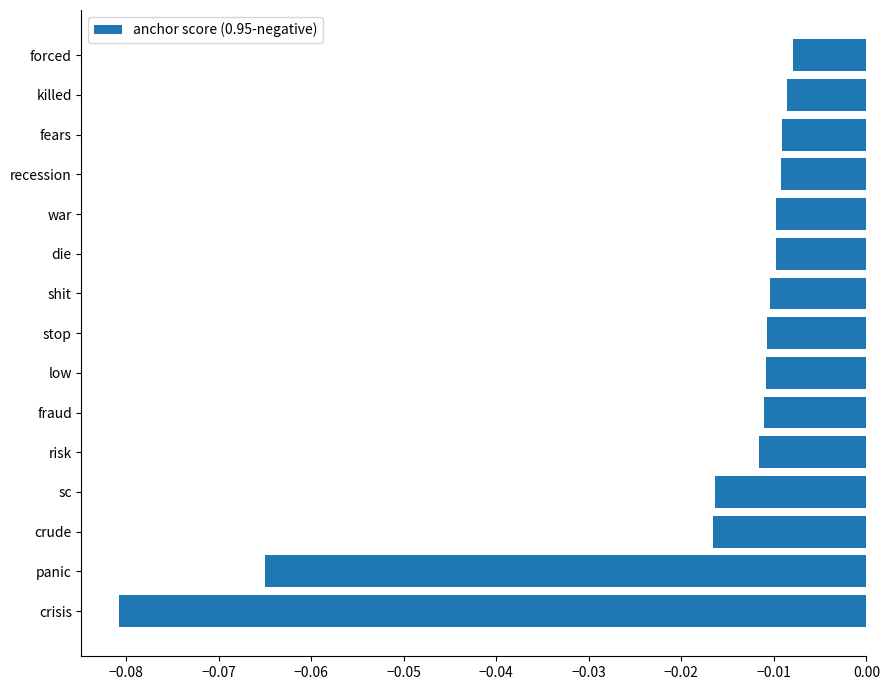

How many data points does each series have?

15